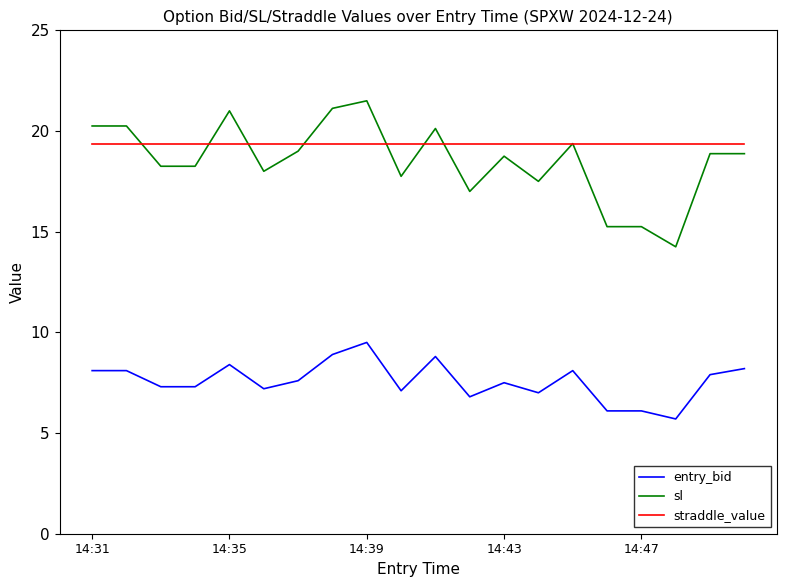

True or false: sl and entry_bid cross at least once.

False